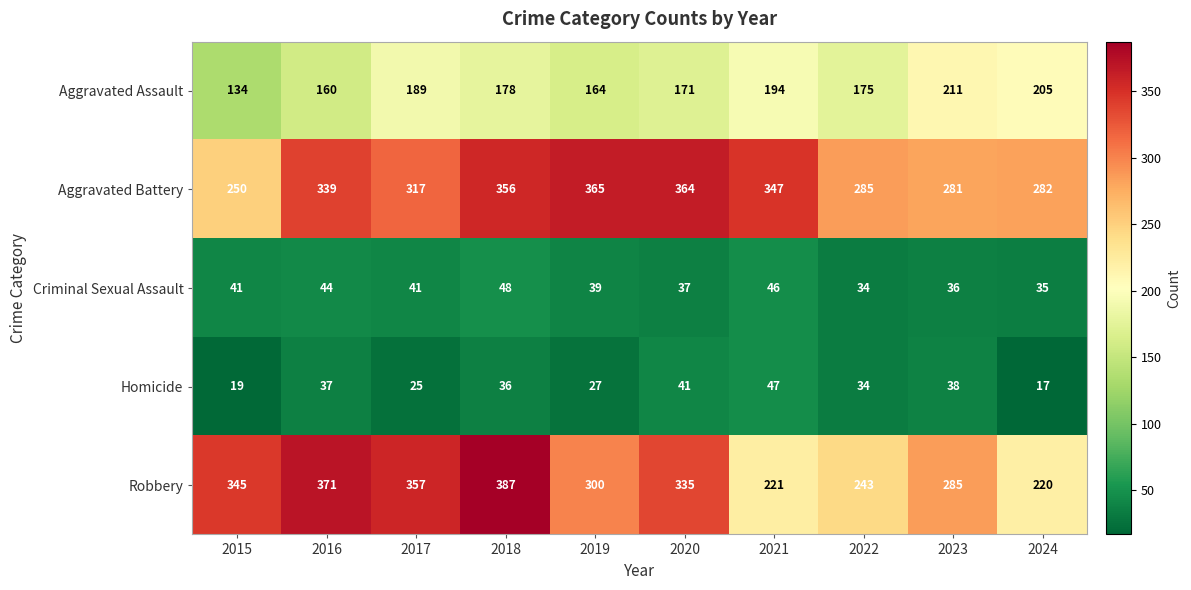

What is the spread (max minus min) of values at 2021?

301